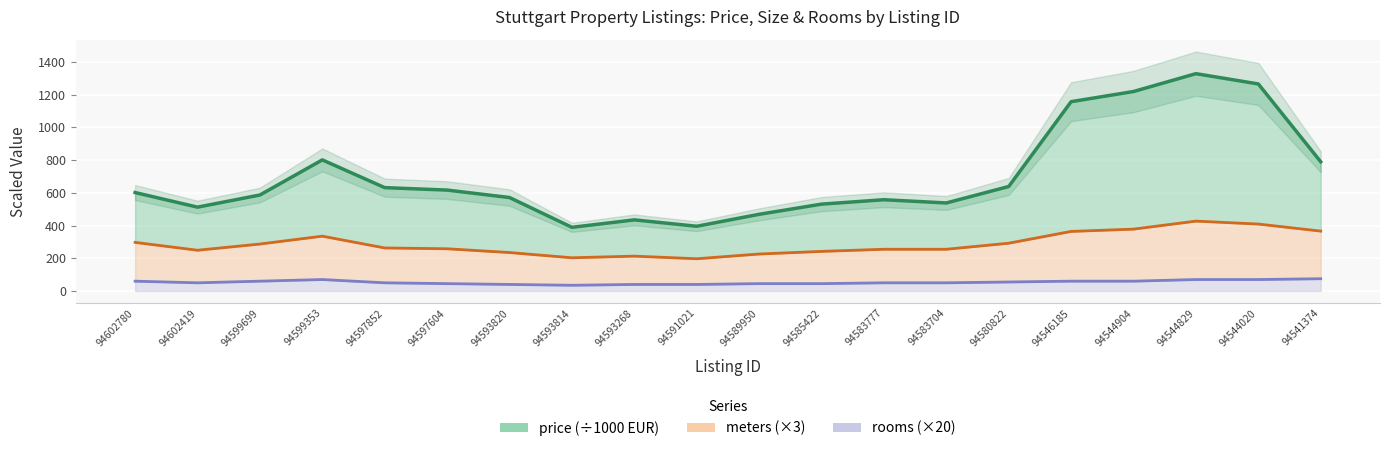

In meters, how many points are lower than both neighbors (excluding endpoints)?

3